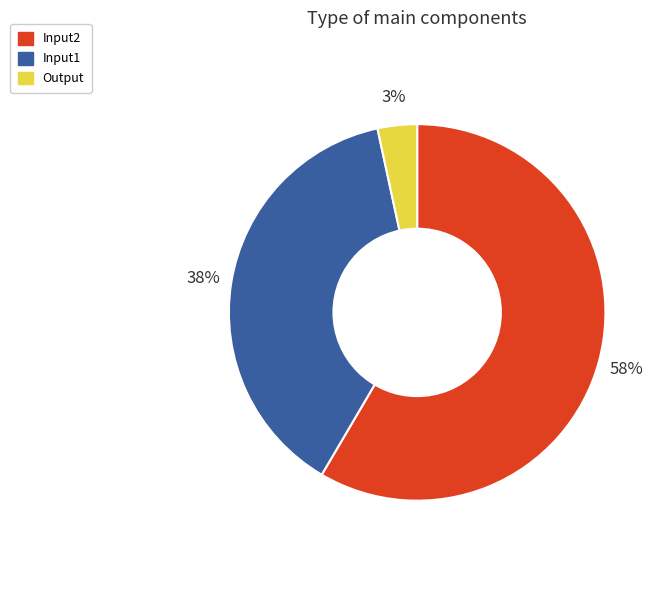

Is it true that Input2 is 51% of the pie?

False